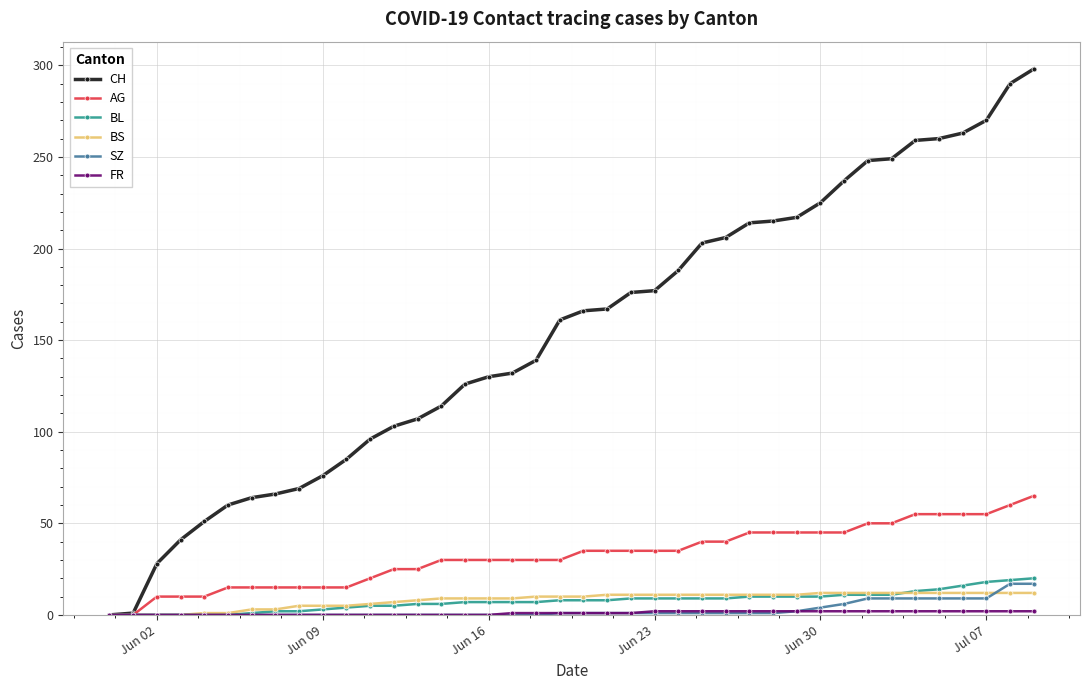

Which series has the largest total across all categories?

CH